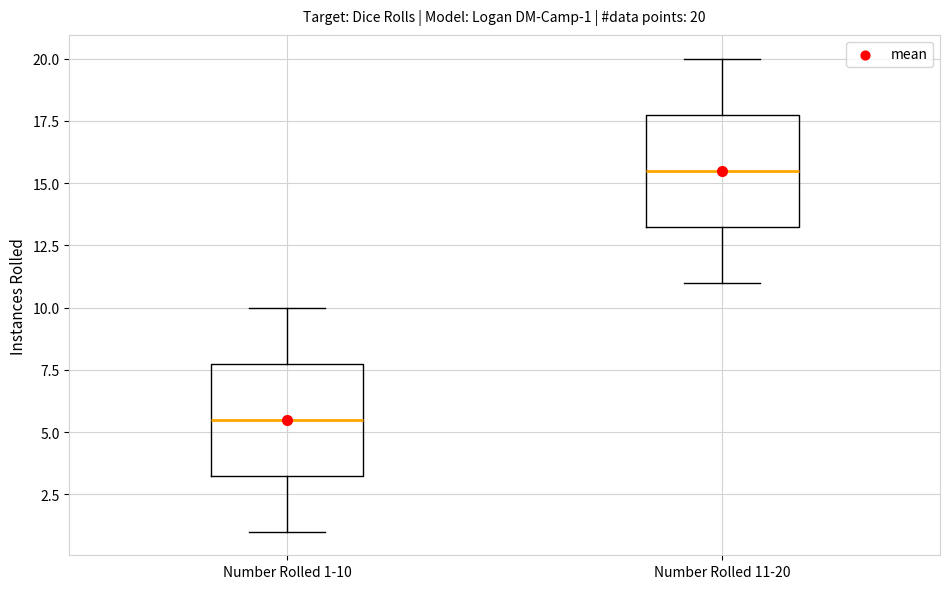

Which box has the lowest median line?

Number Rolled 1-10